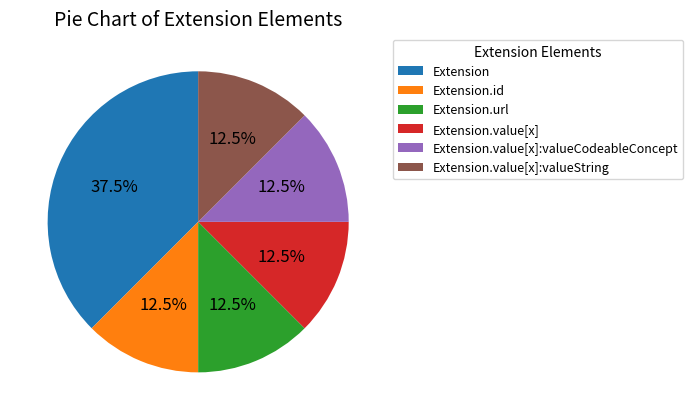

What portion of the pie excludes Extension.value[x]?

87.5%